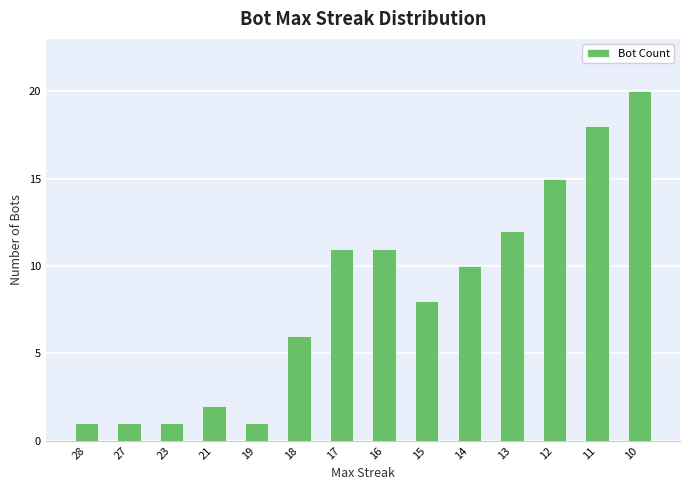

Is it true that the value at 28 is 1?

True